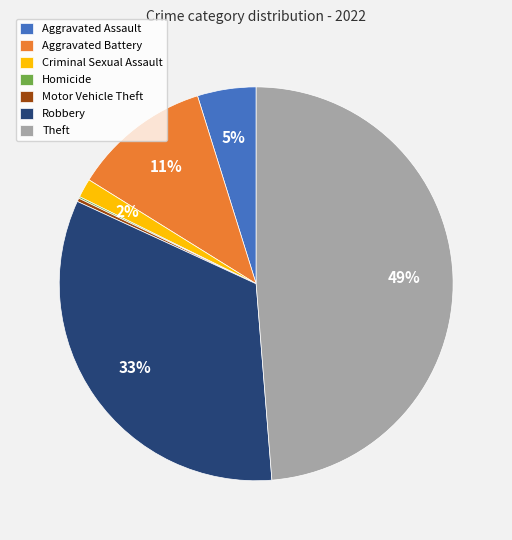

Is Aggravated Assault the majority of the pie?

No